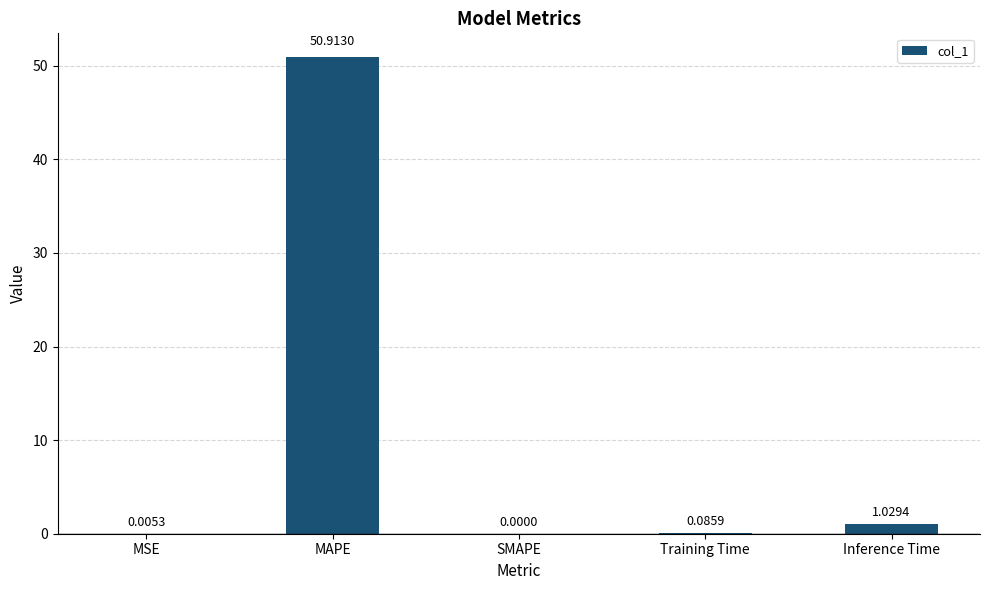

What is the sum of the values at MAPE and MSE?

50.9